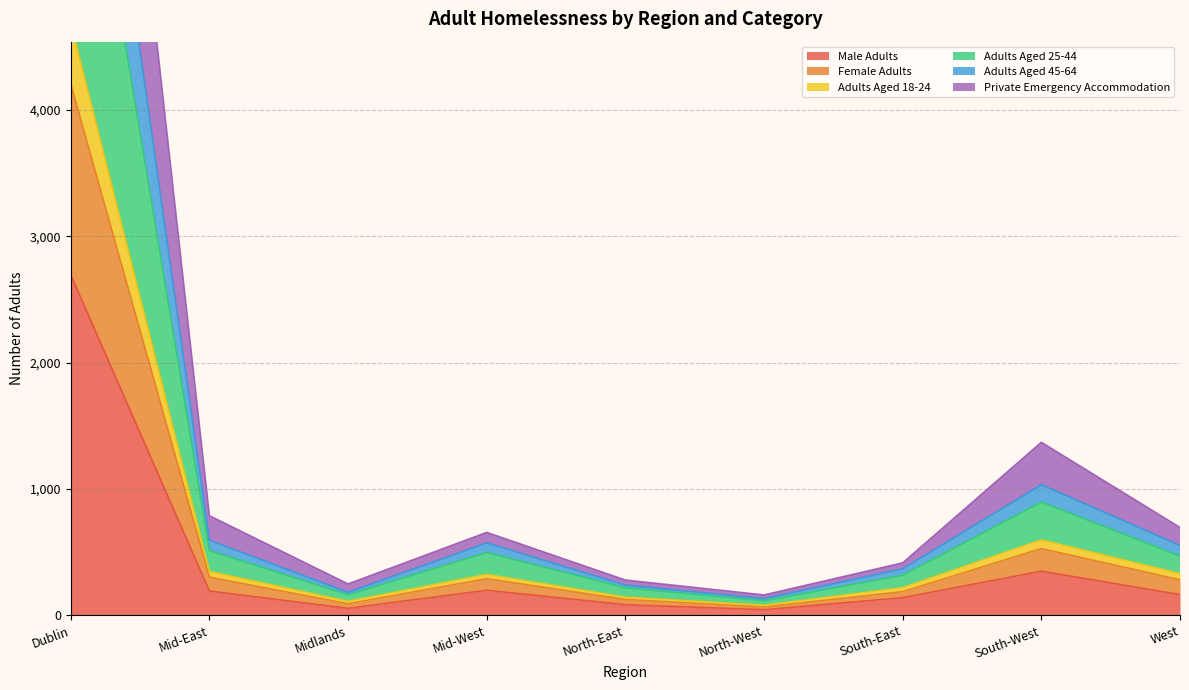

At which label does Male Adults reach its peak?

Dublin